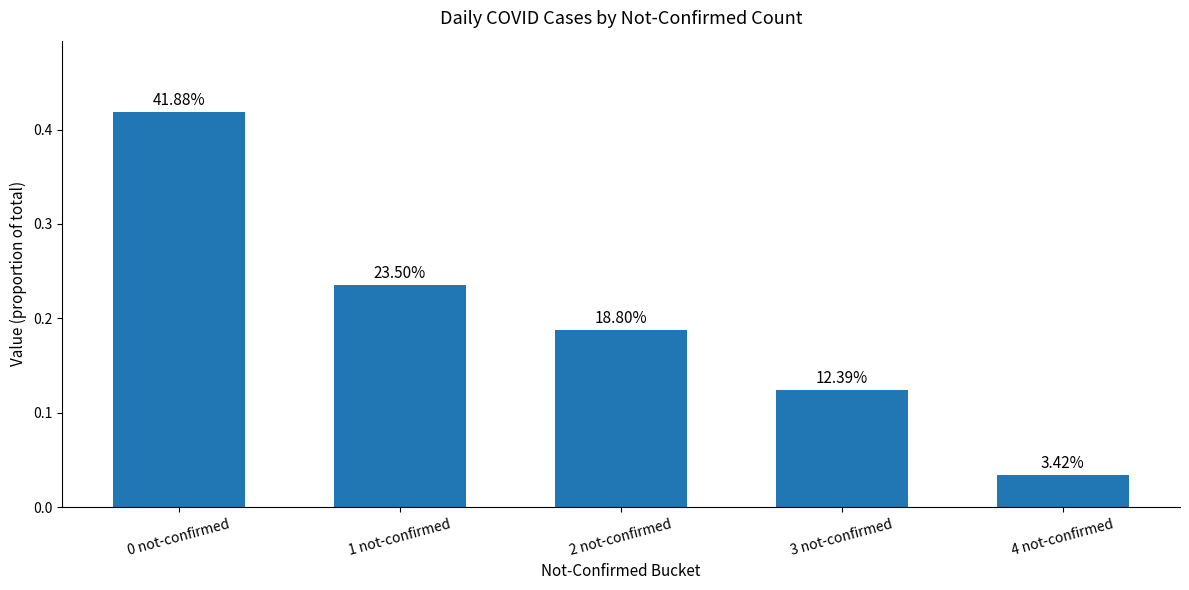

True or false: the data shows 0.1 at 2 not-confirmed.

False